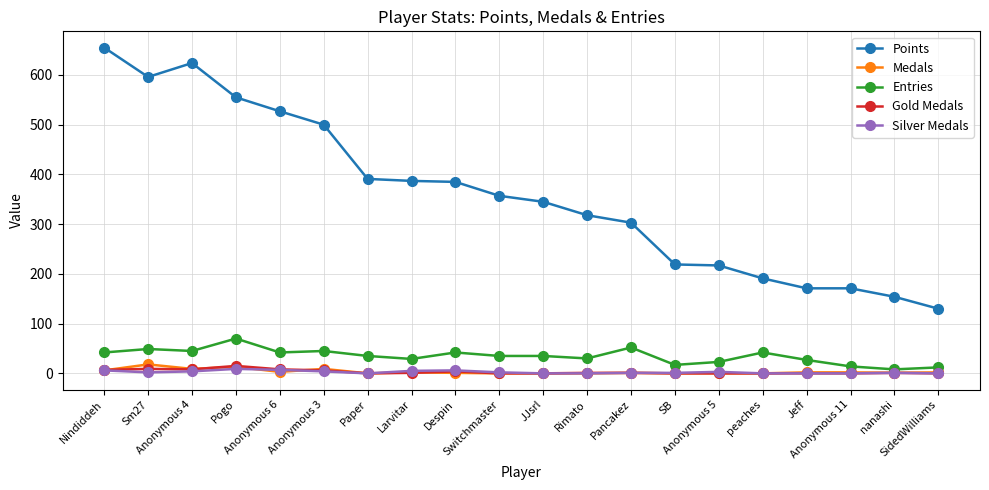

True or false: Silver Medals and Points cross at least once.

False